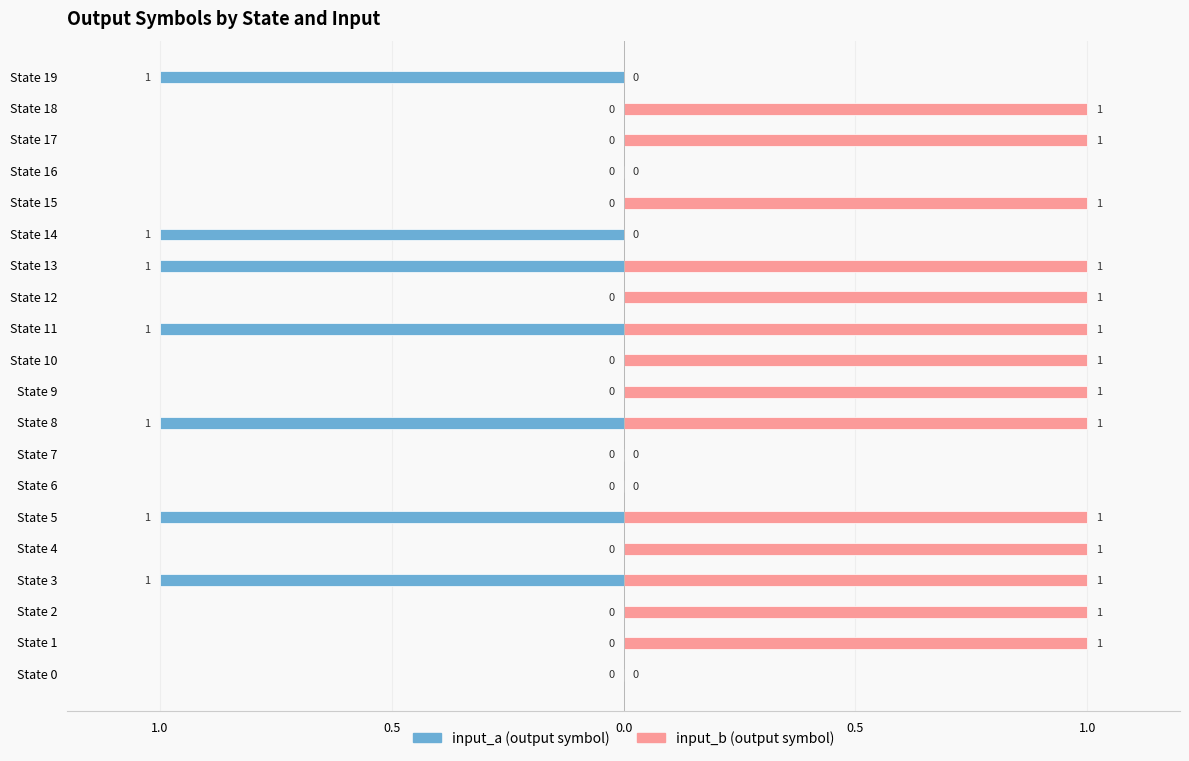

List the series in order of their overall mean, lowest first.

input_a (output symbol), input_b (output symbol)